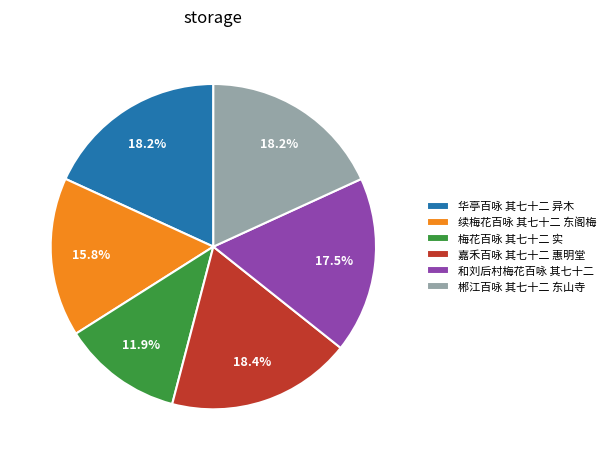

To the nearest percent, what is the difference between the 郴江百咏 其七十二 东山寺 and 续梅花百咏 其七十二 东阁梅 slice percentages?

2%